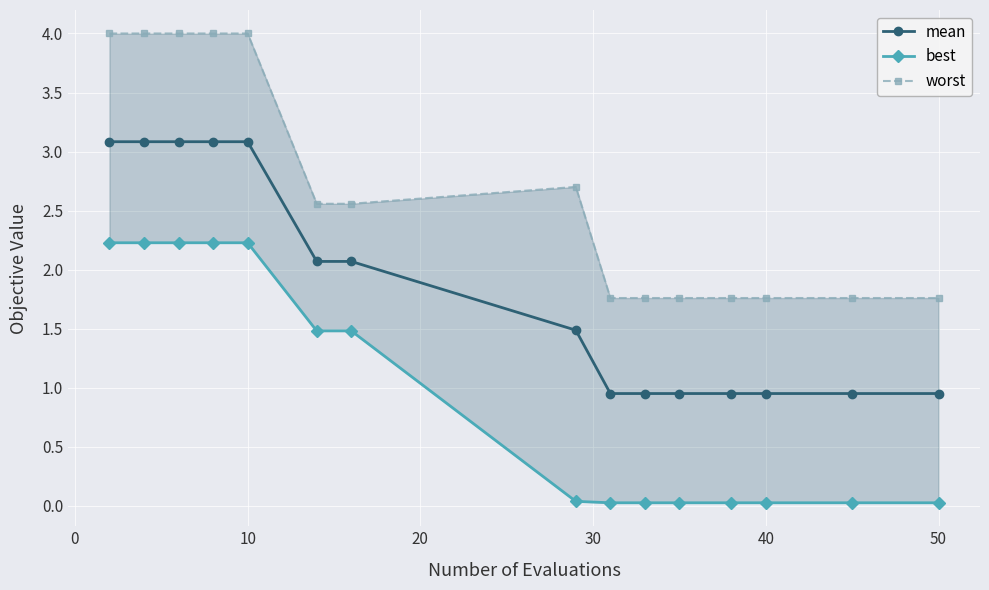

The mean series shows 3.1 at 10. True or false?

True